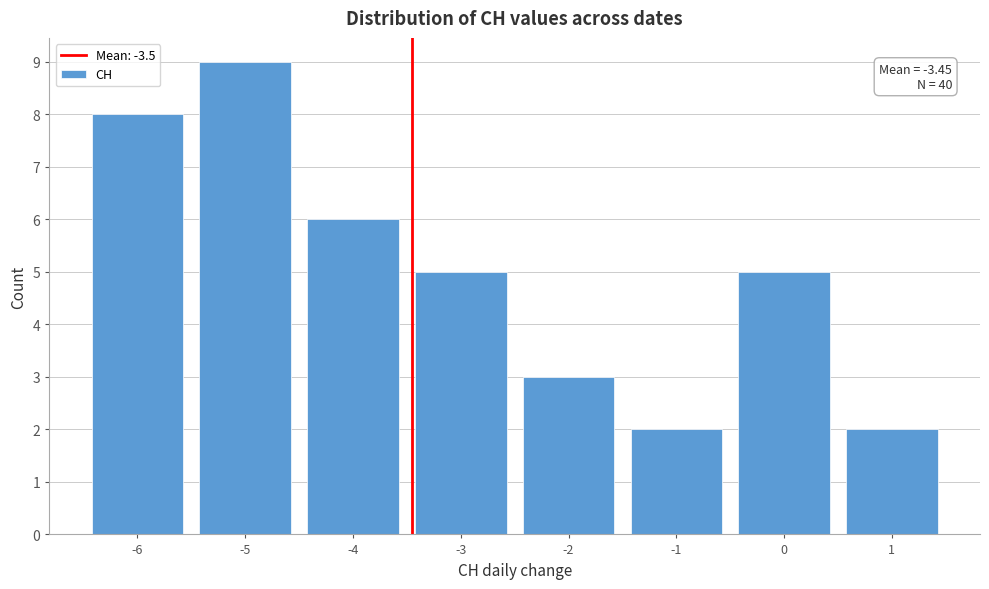

Over which range of the x-axis is the bar tallest?

-5.5 to -4.5